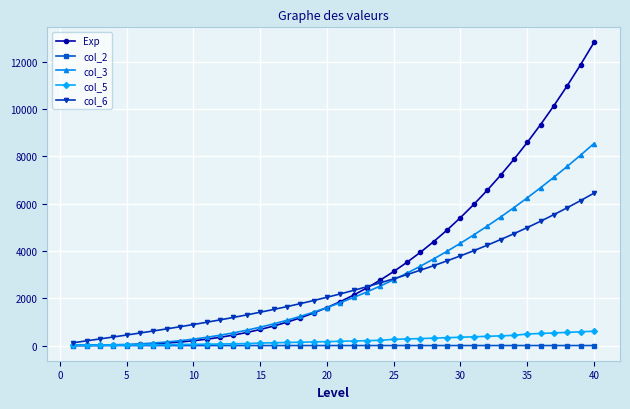

What is the minimum value for col_3?

11.0